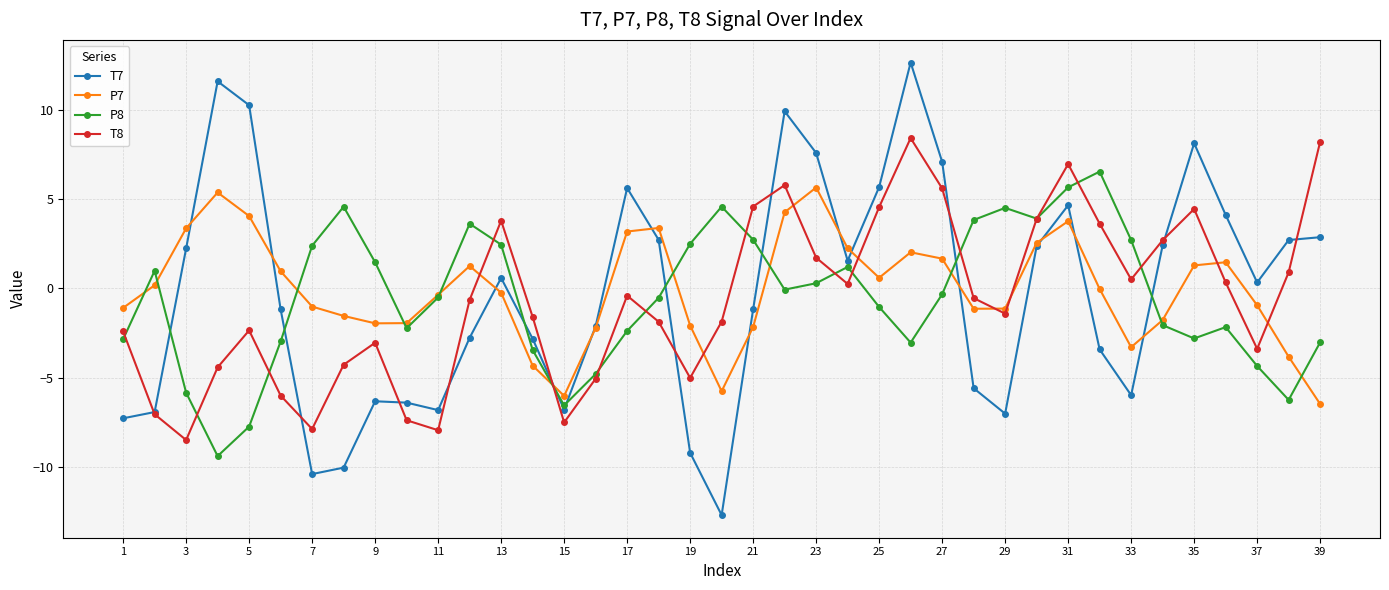

What is the greatest value displayed?

12.6